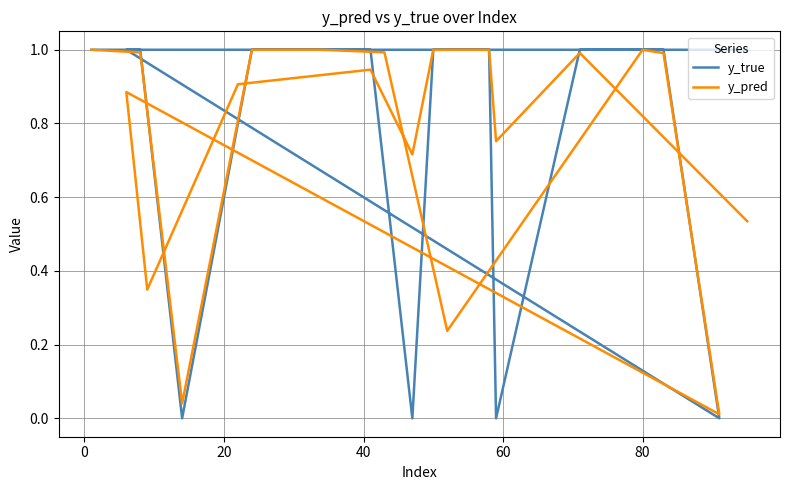

Which series has the largest total across all categories?

y_true